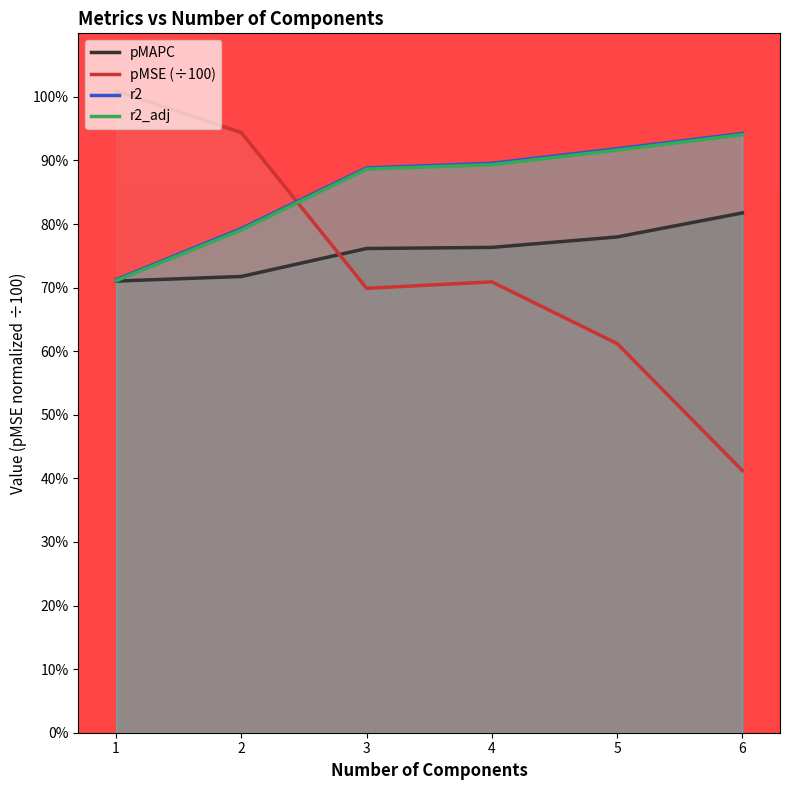

What is the average value of the pMAPC series?

0.8